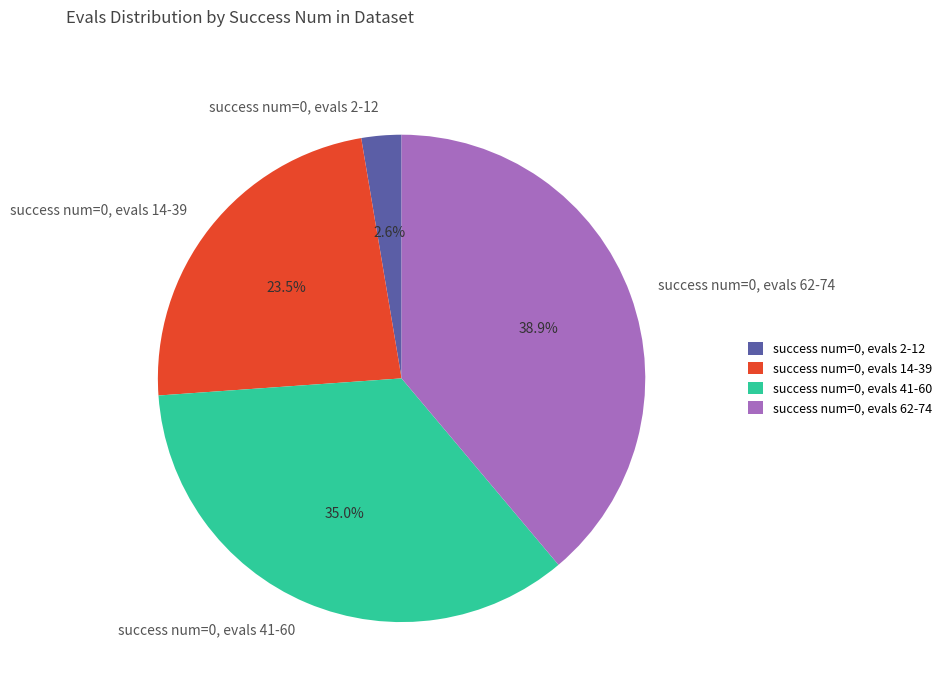

Between success num=0, evals 14-39 and success num=0, evals 2-12, which is larger?

success num=0, evals 14-39